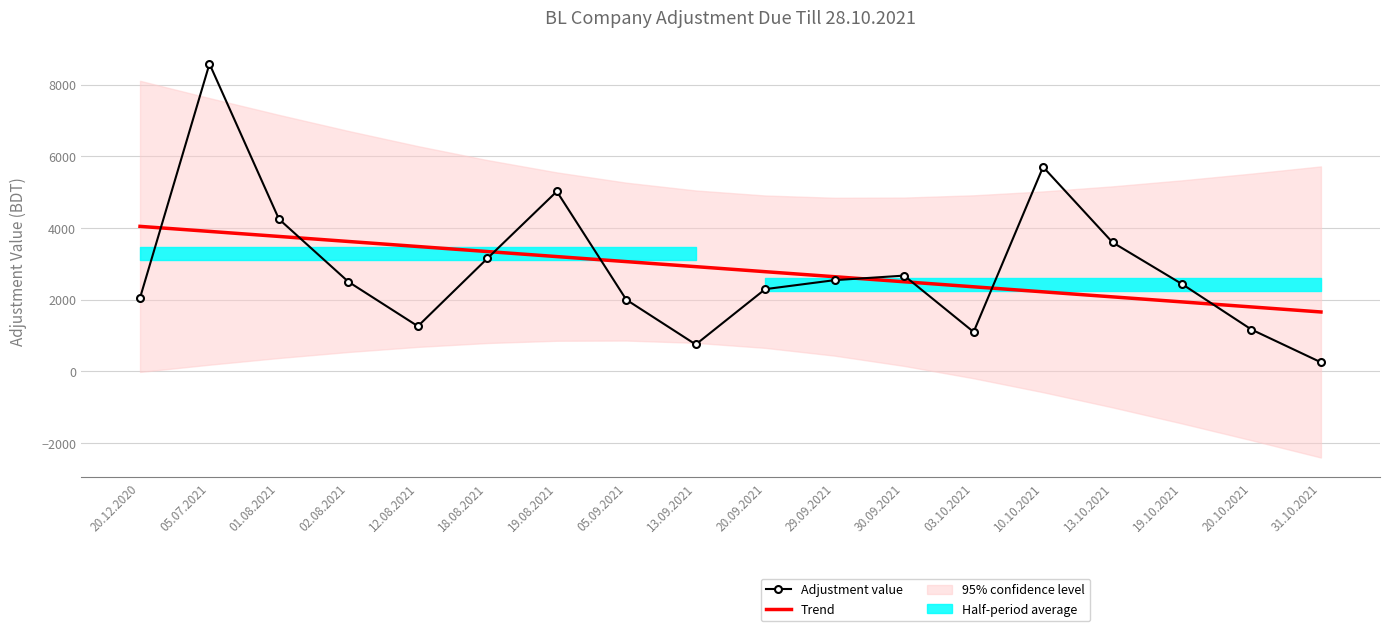

Which series changed the most between 12.08.2021 and 30.09.2021?

Adjustment value